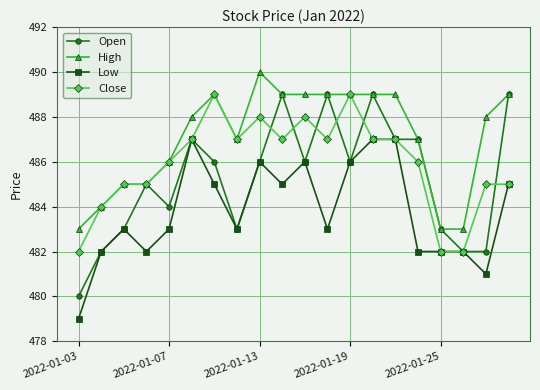

True or false: Open has more than 2 points higher than both neighbors.

True